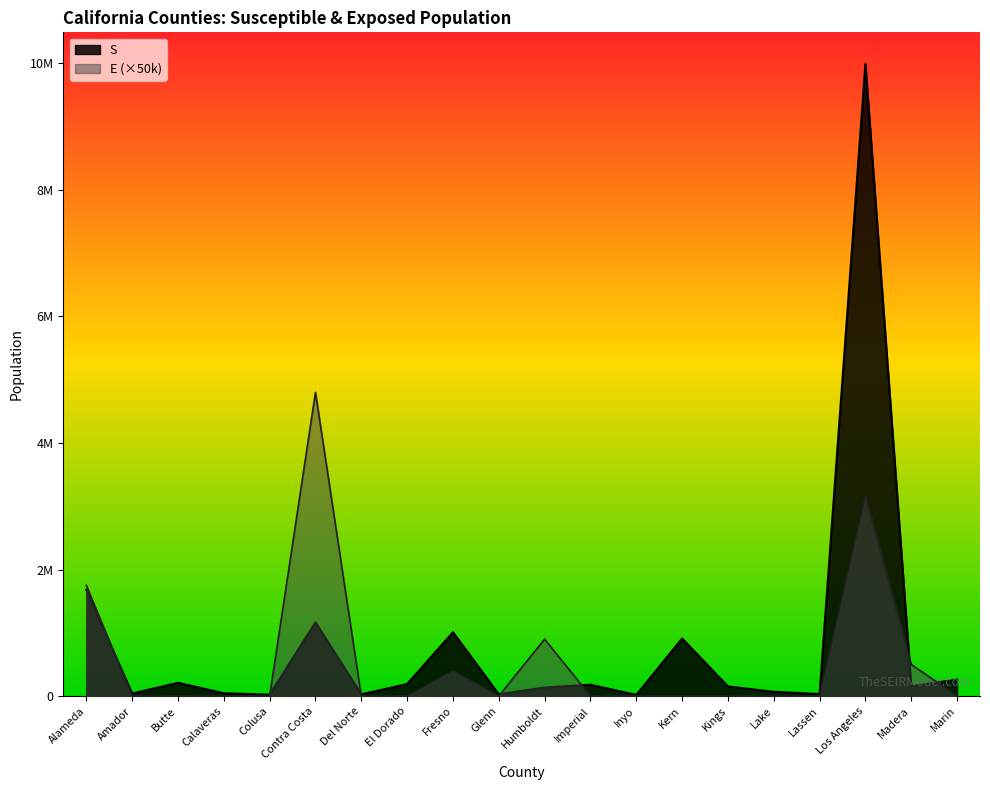

Is it true that S equals 156610 at Madera?

True